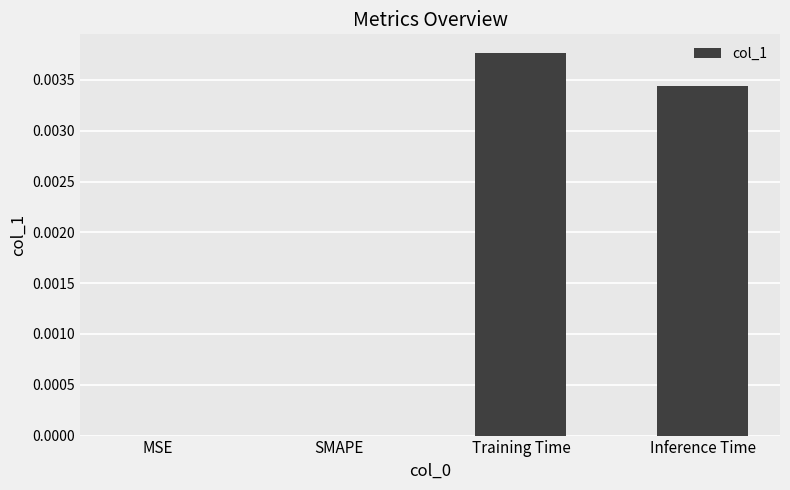

Between SMAPE and Training Time, which is larger?

Training Time